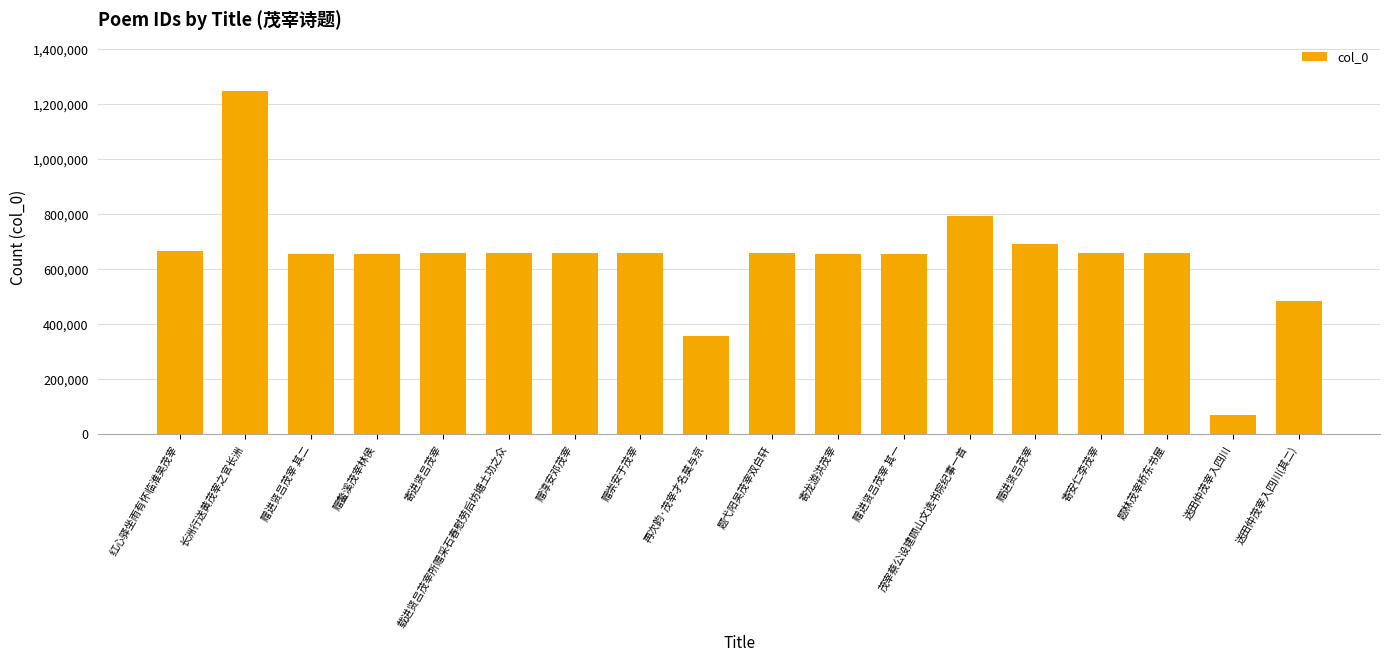

What is the smallest value displayed?

67513